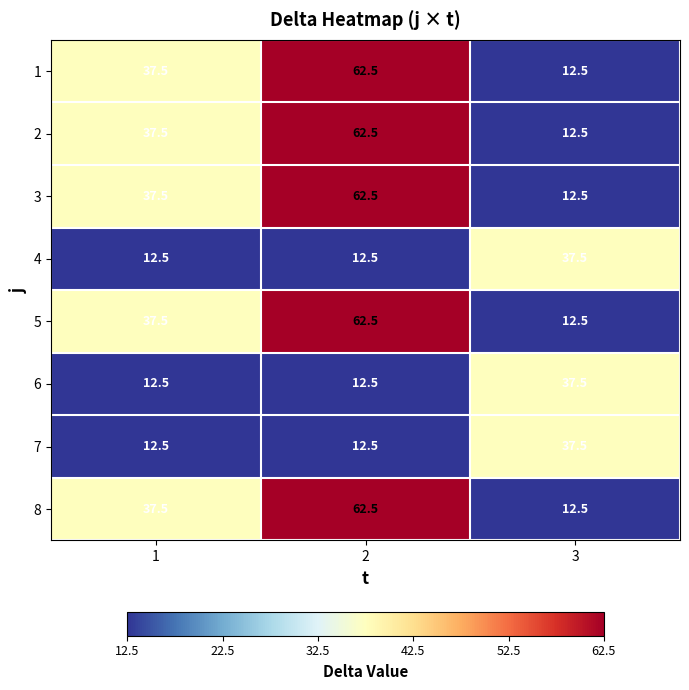

What is the sum of all 8 values?

112.5